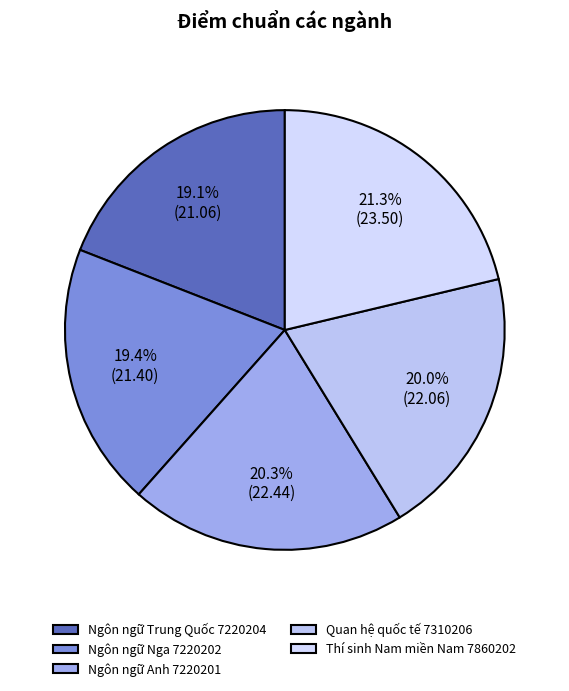

Count the number of slices in the pie.

5